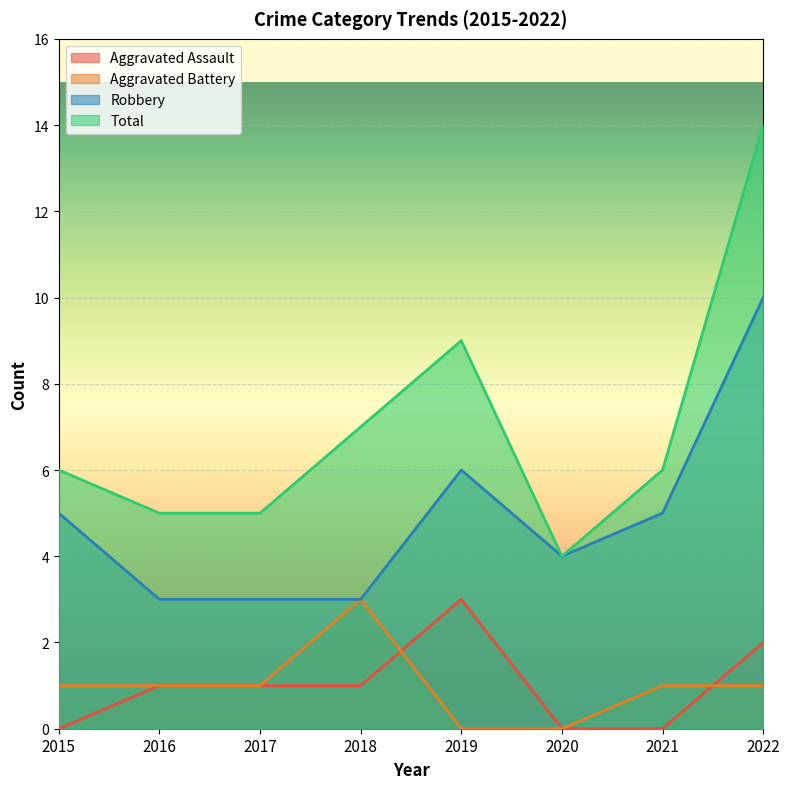

Rank the series by their maximum value, from highest to lowest.

Total, Robbery, Aggravated Assault, Aggravated Battery